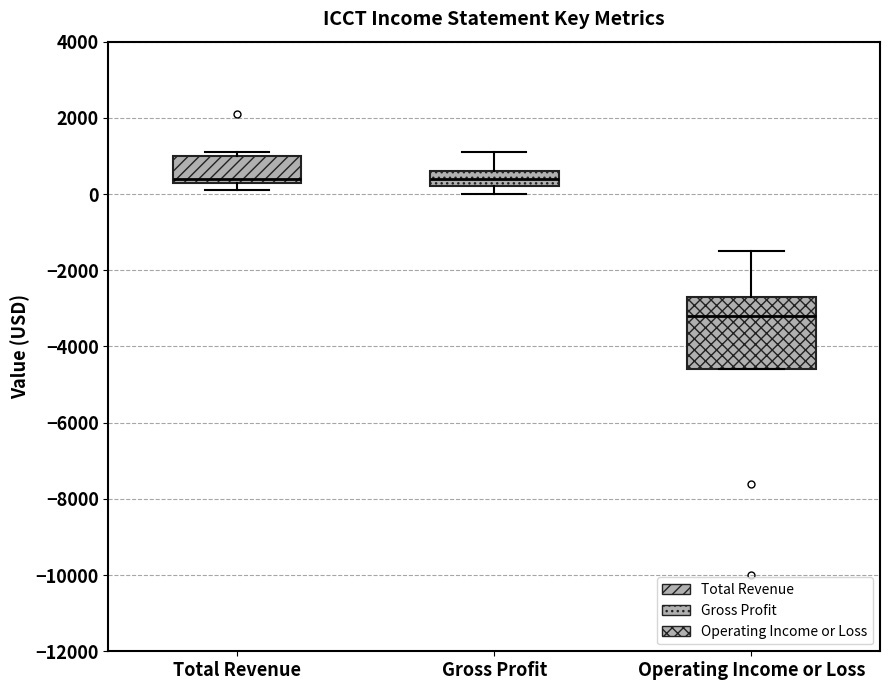

Where is the upper edge of the box for Operating Income or Loss on the y-axis? The values are not printed on the chart, so give them approximately, as read against the axis.

-2600